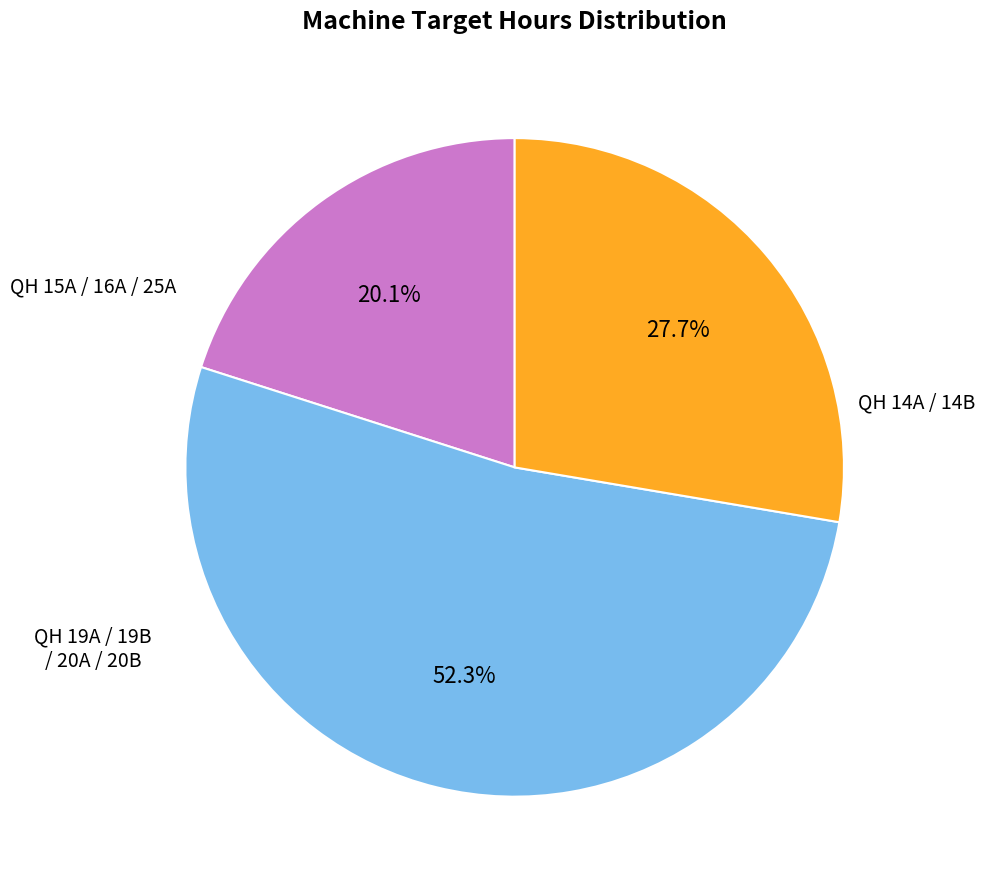

Is there any slice that represents more than half of the pie?

Yes